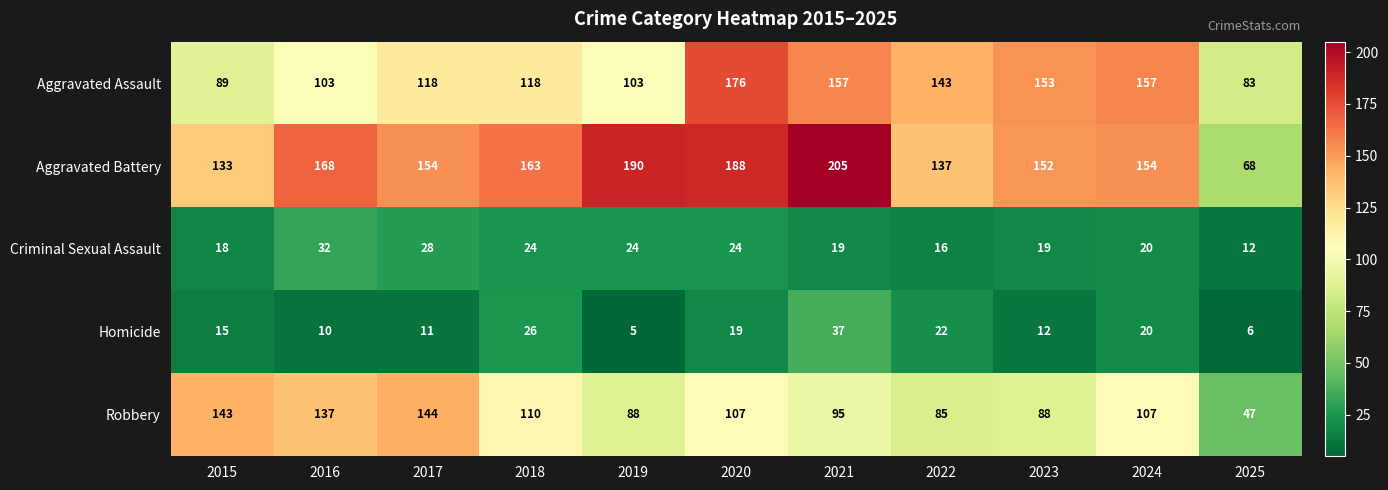

What is the smallest value displayed?

5